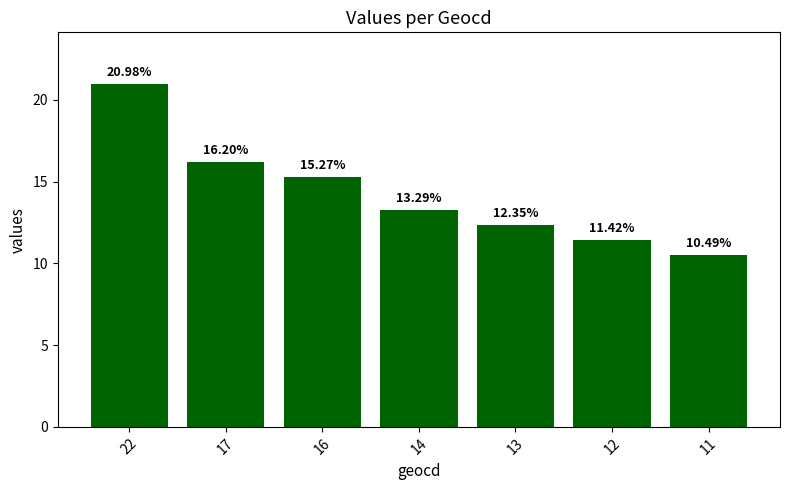

How many distinct data groups are displayed?

1